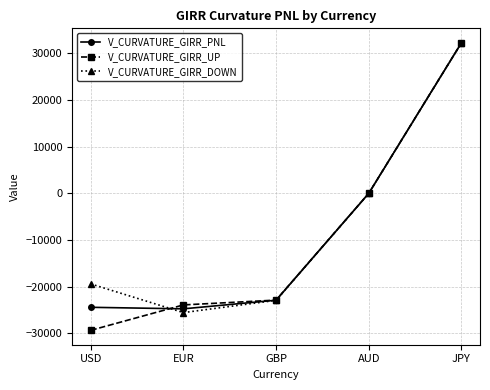

Reading left to right, list all the values displayed in this chart.

V_CURVATURE_GIRR_PNL: -24435.6	-24763.7	-22916.1	0.0	32278.5
V_CURVATURE_GIRR_UP: -29375.9	-23926.0	-22890.3	0.0	32294.5
V_CURVATURE_GIRR_DOWN: -19420.8	-25571.1	-22941.4	0.0	32262.9